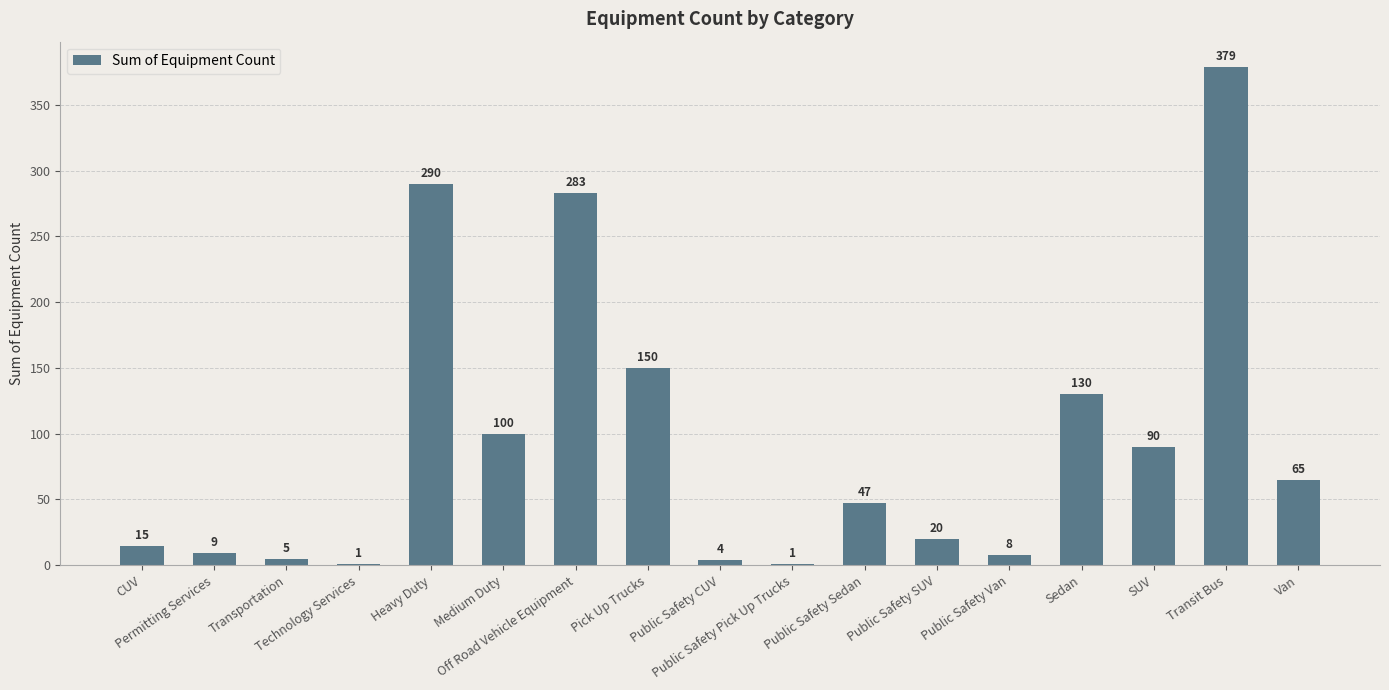

What is the sum of all values?

1597